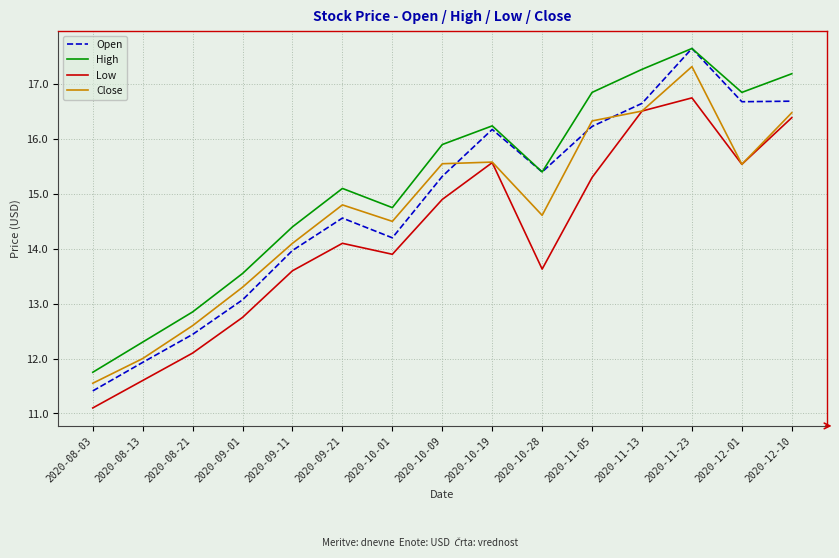

Which series has the largest total across all categories?

High